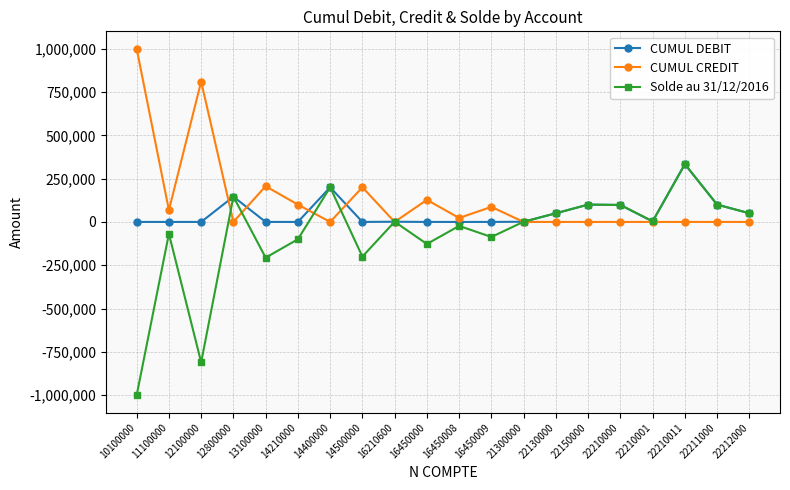

At which category is the sum across all series the highest?

22210011